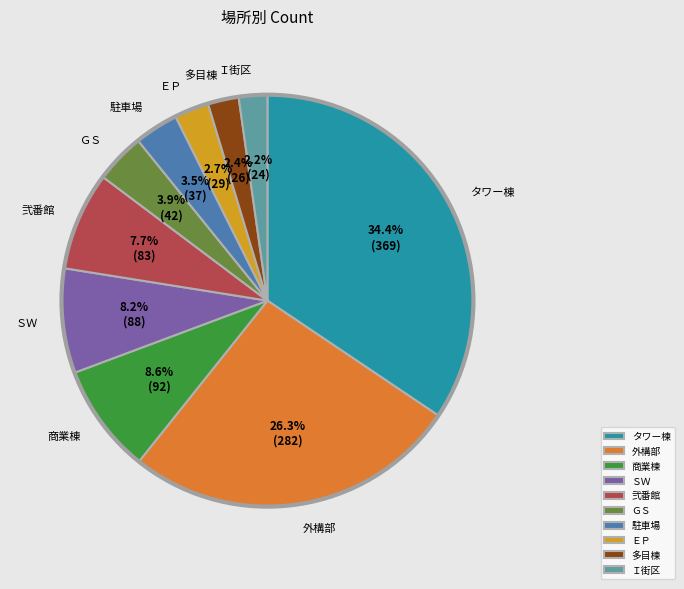

The 外構部 slice represents 26% of the pie. True or false?

True